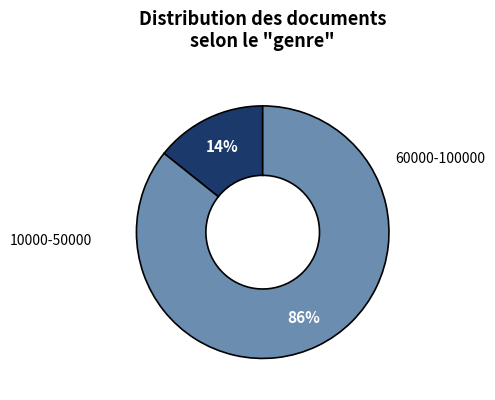

Is there a majority slice in this chart?

Yes